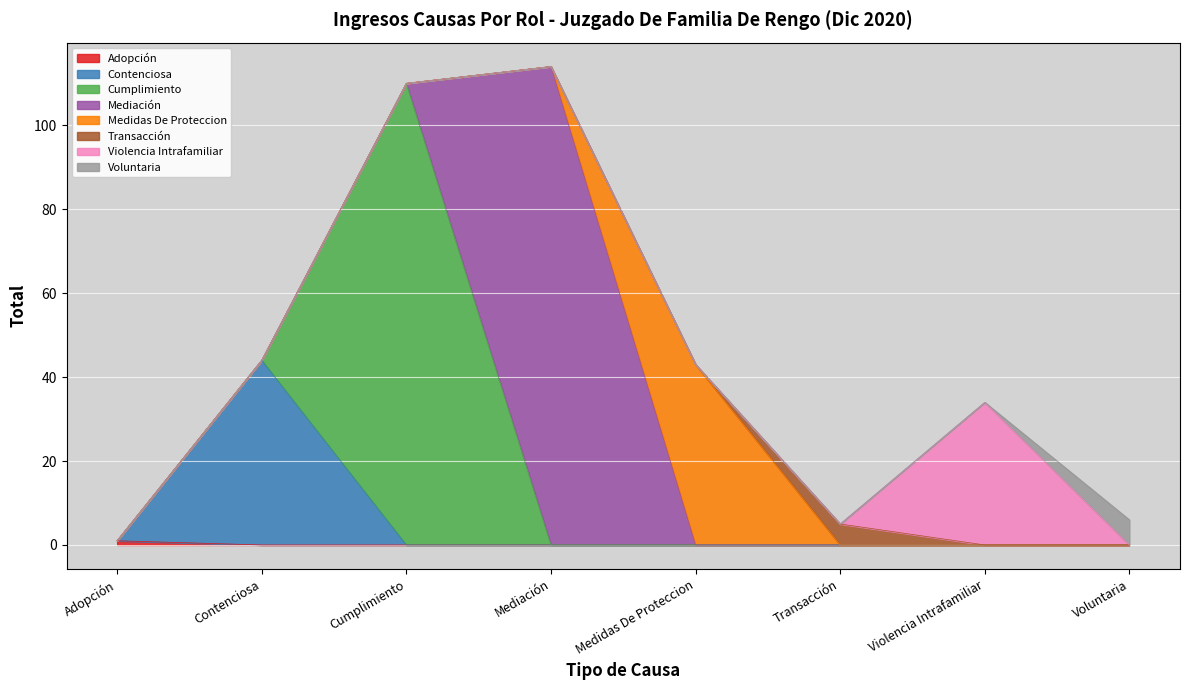

What is the value of the 3rd point from the left?

110